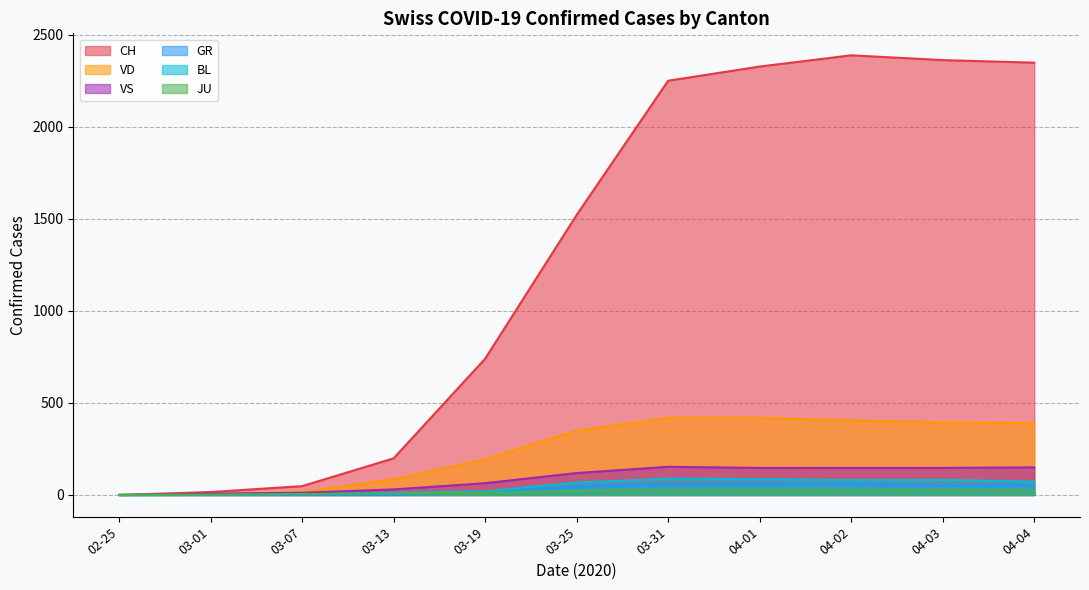

Which series has the widest spread of values?

CH